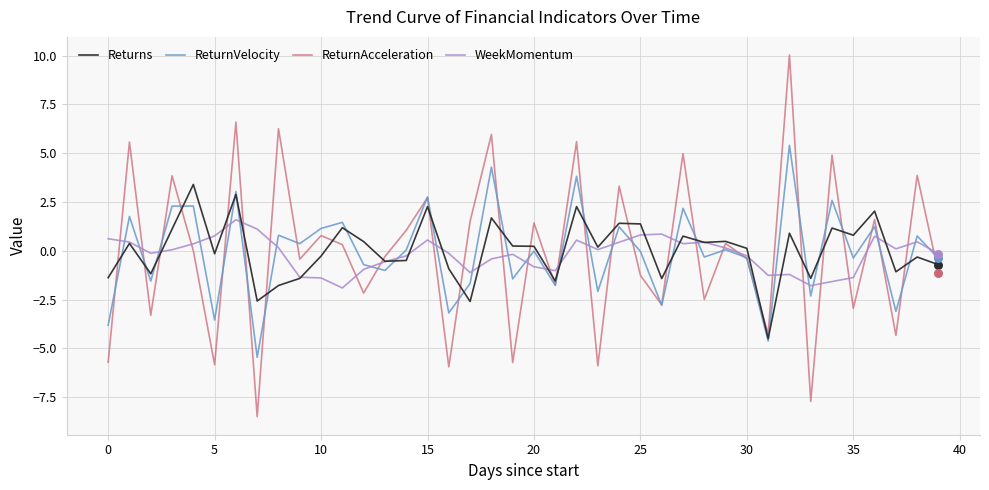

List the series in order of their peak value, lowest first.

WeekMomentum, Returns, ReturnVelocity, ReturnAcceleration